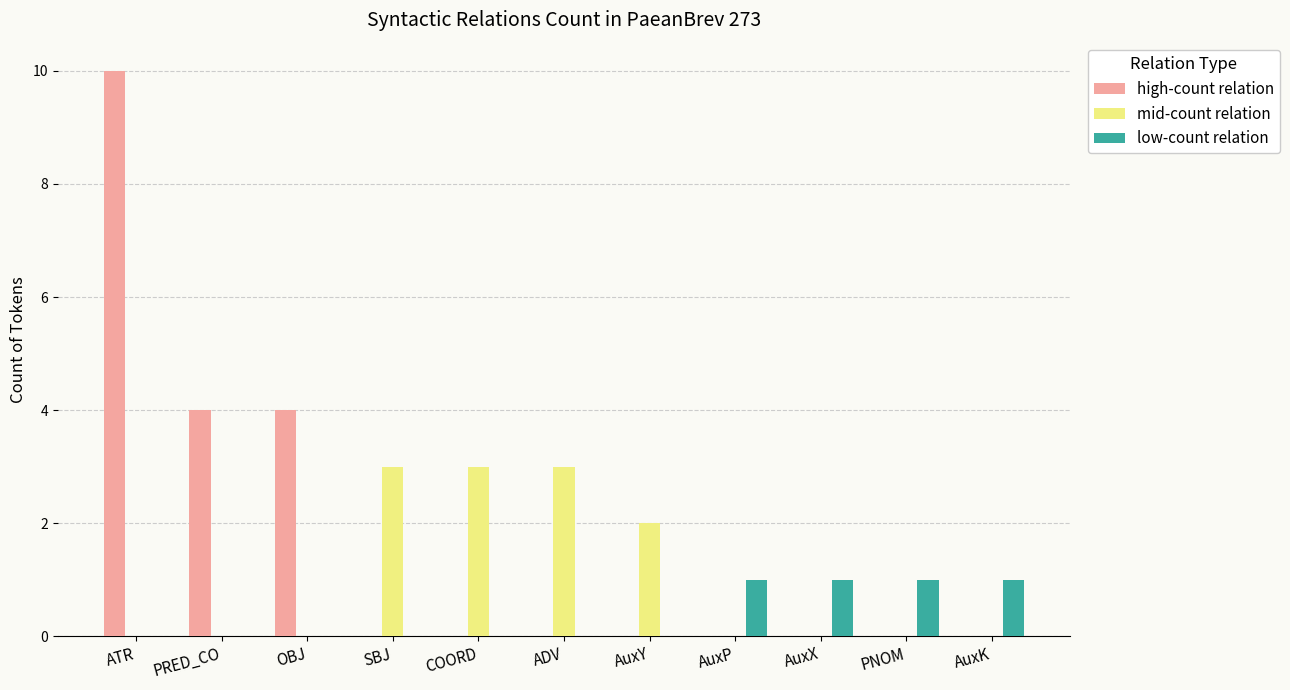

Which label corresponds to the largest value in the chart?

ATR